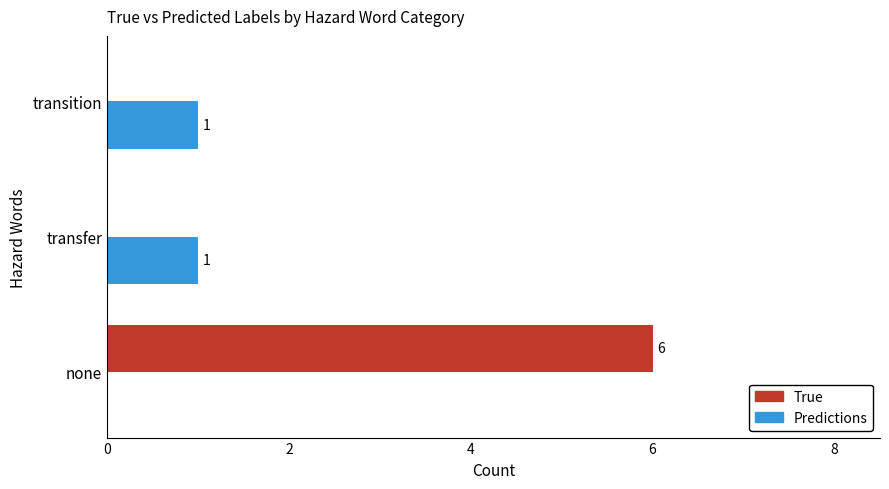

Which series has the largest total across all categories?

True